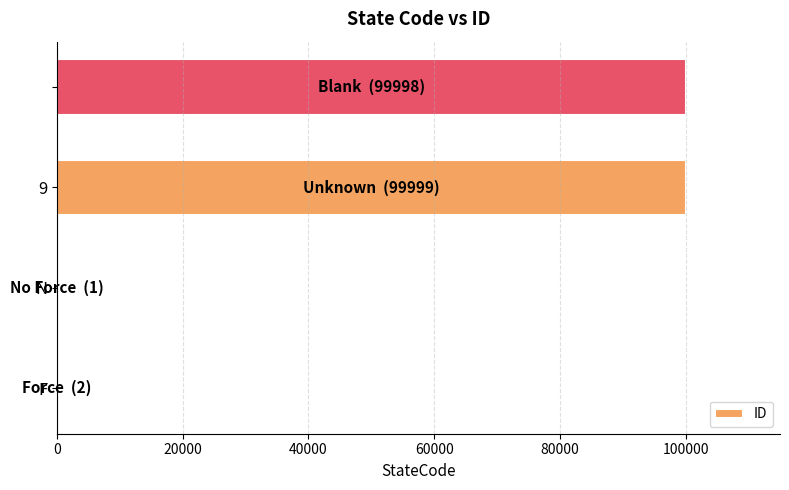

What is the greatest value displayed?

99999